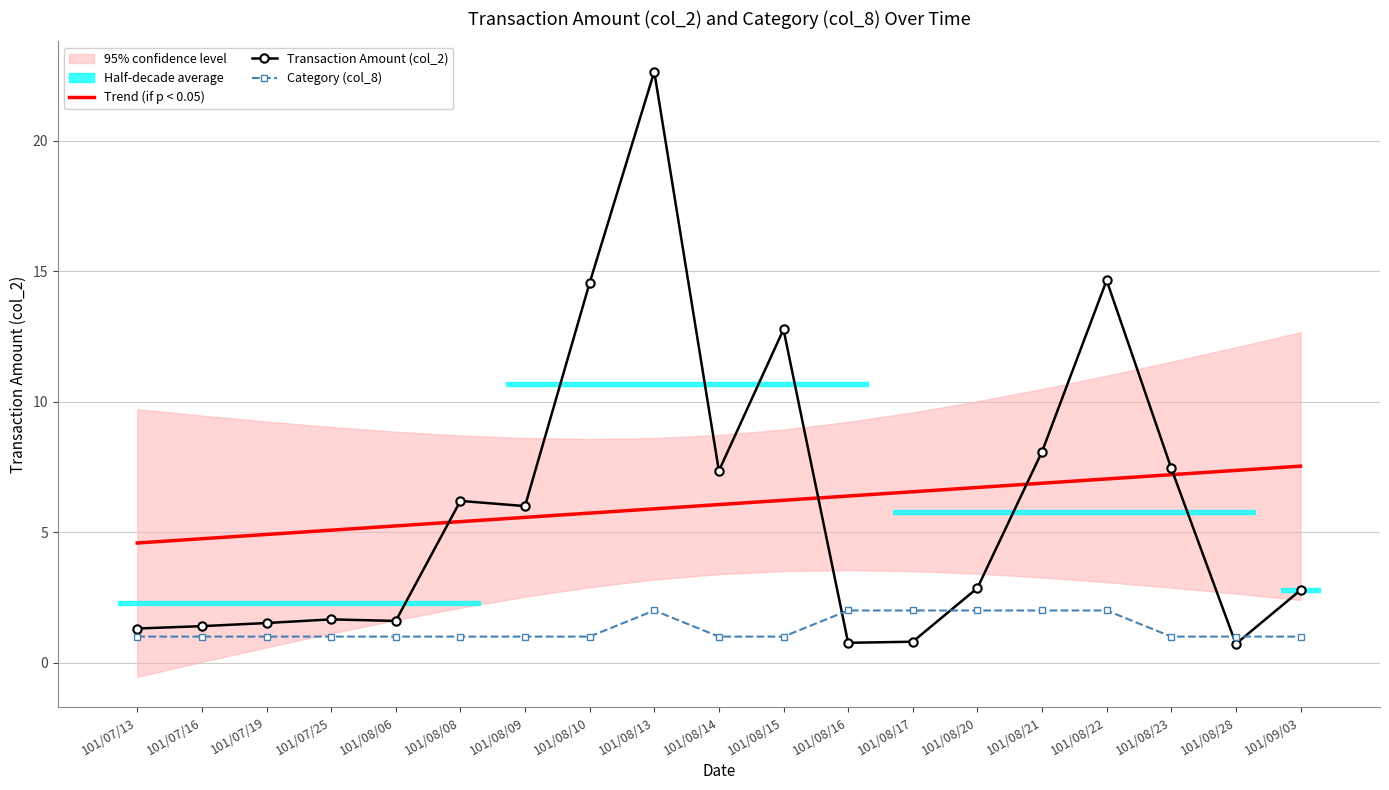

What is the maximum value shown in the chart?

22.6